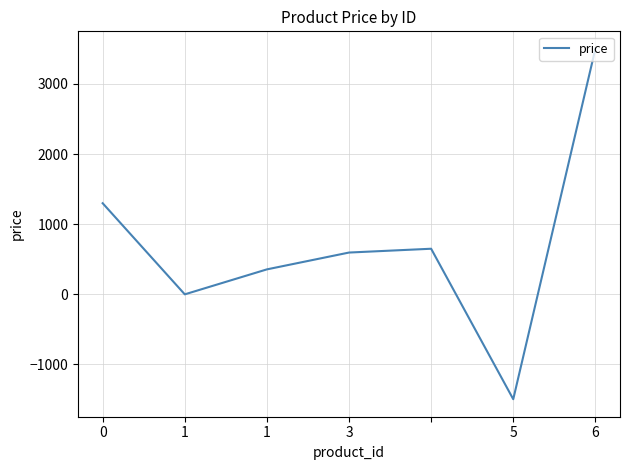

How many lines are shown in the chart?

1